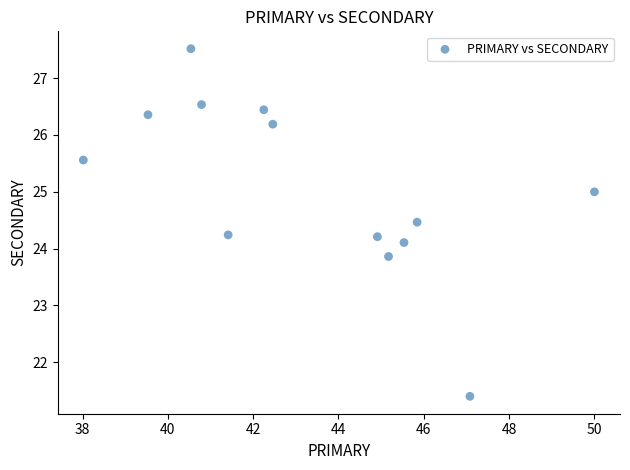

What is the range of X values (max minus min)?

12.0